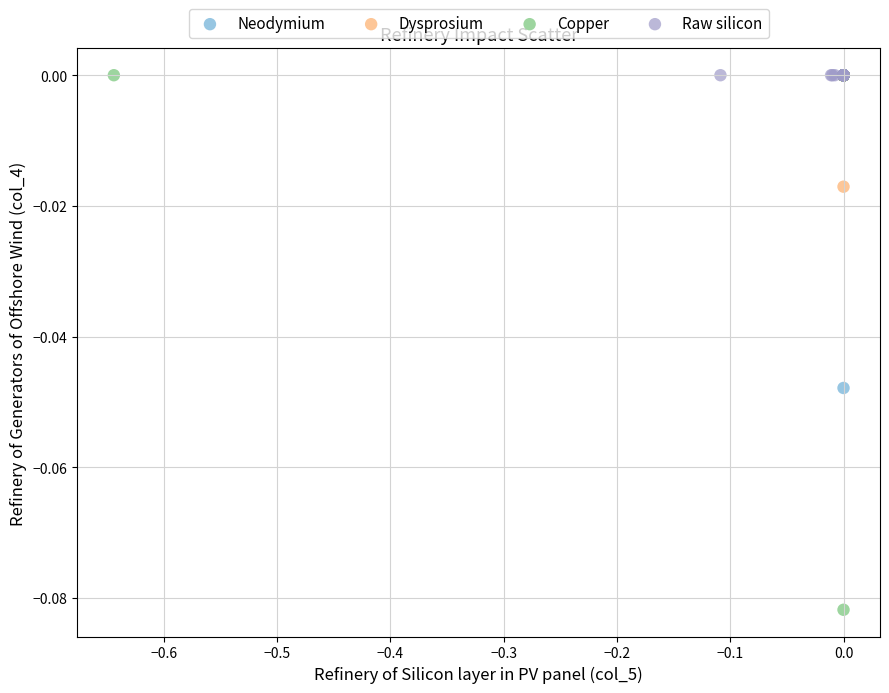

What are all the series names shown in the legend?

Neodymium, Dysprosium, Copper, Raw silicon